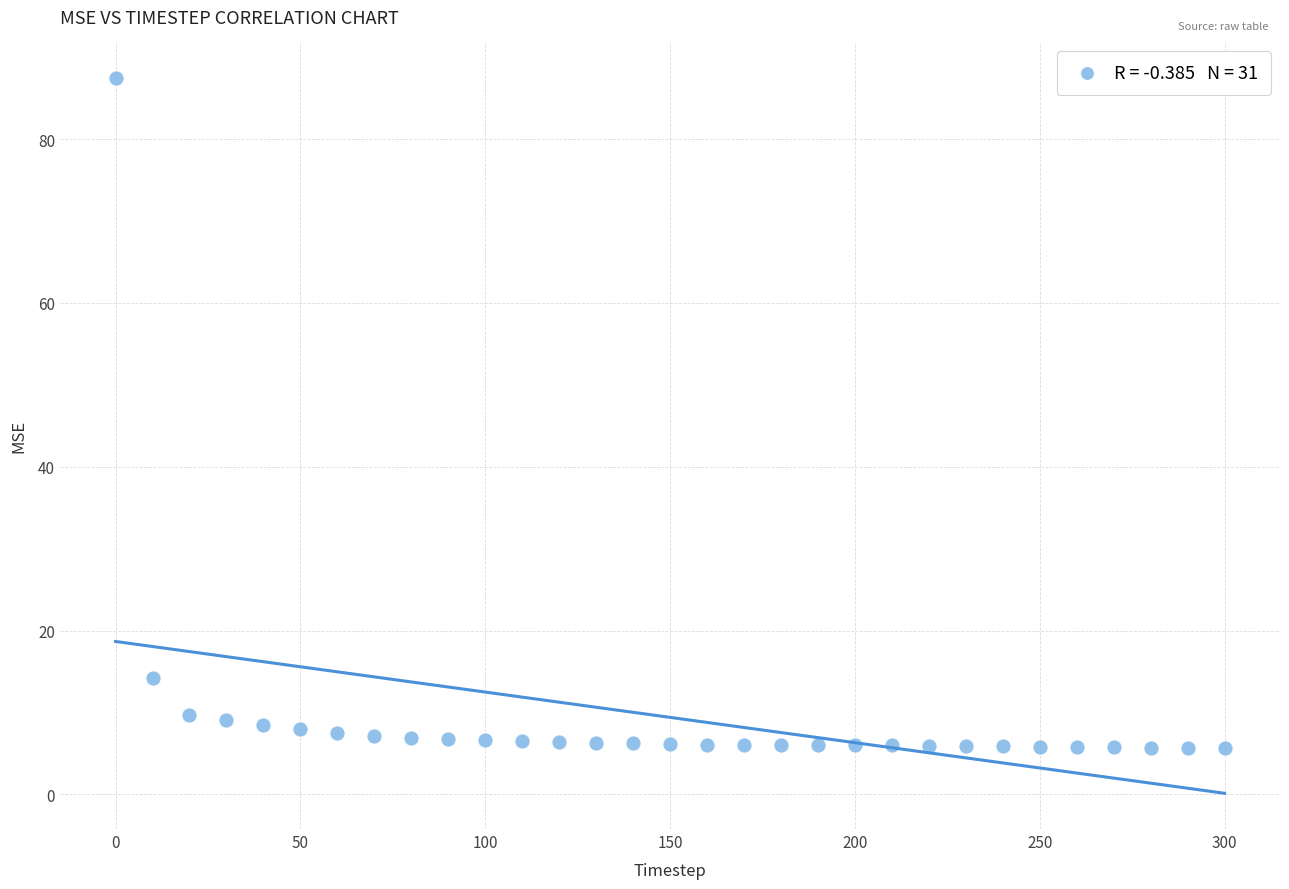

What is the range of Y values (max minus min)?

81.8